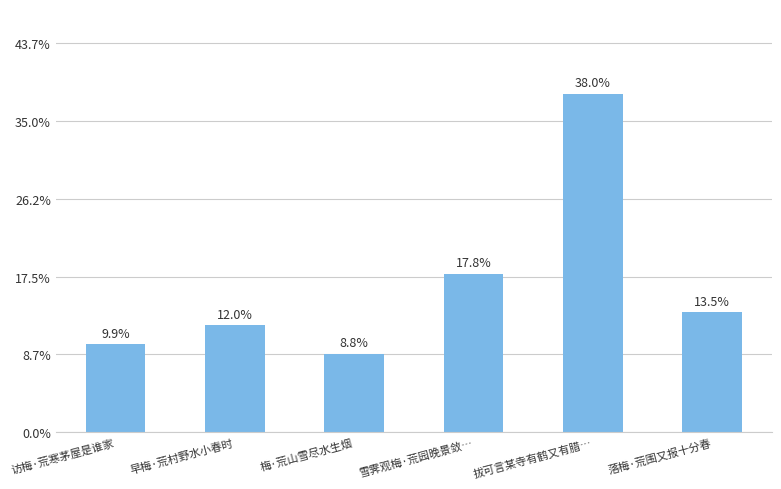

Does the chart contain any negative values?

No